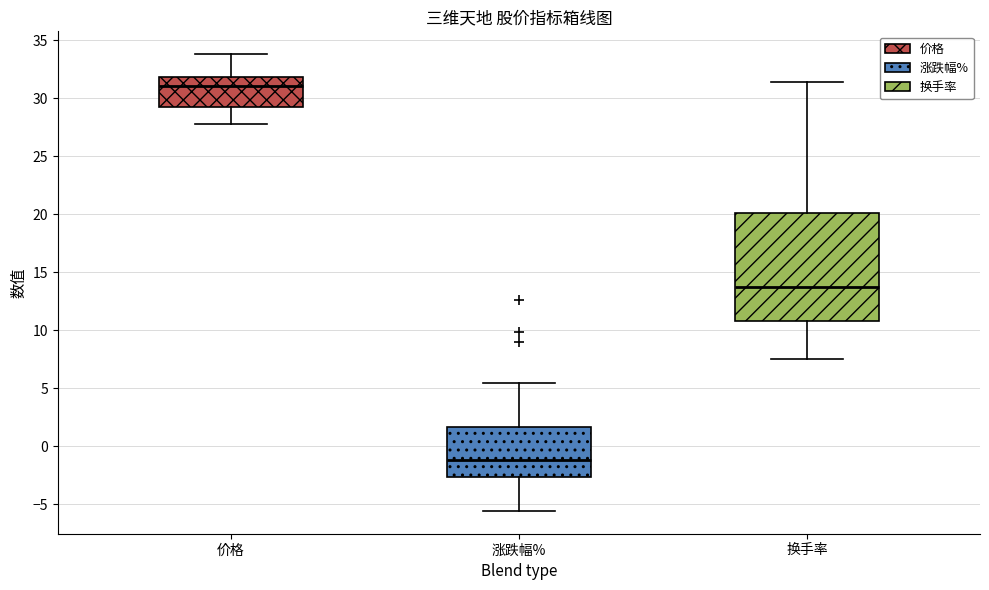

Which box has the lowest median line?

涨跌幅%